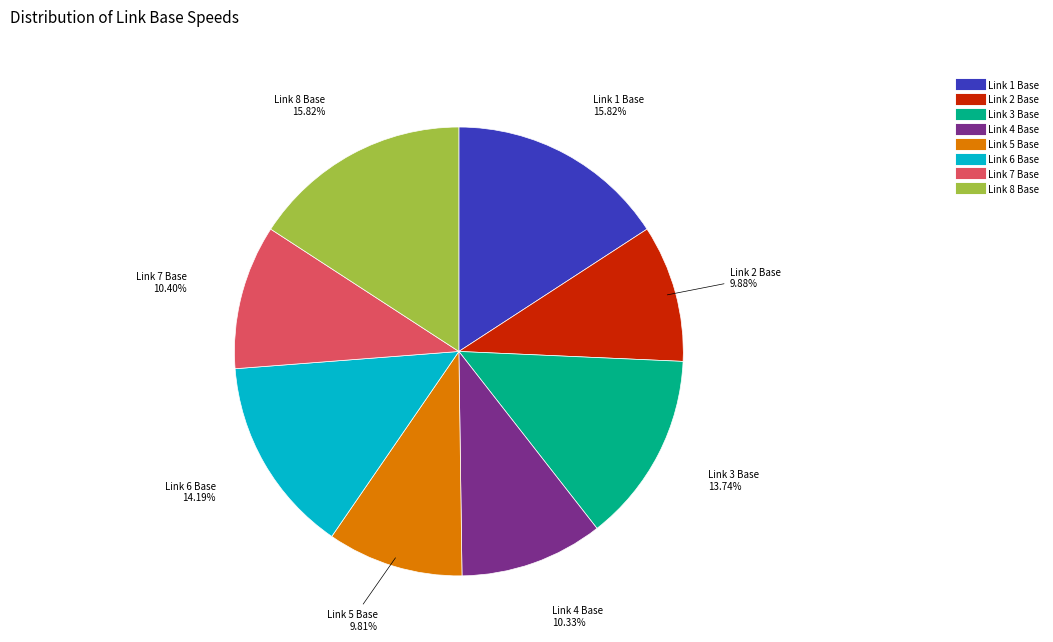

To the nearest percent, what is the average slice percentage?

12%